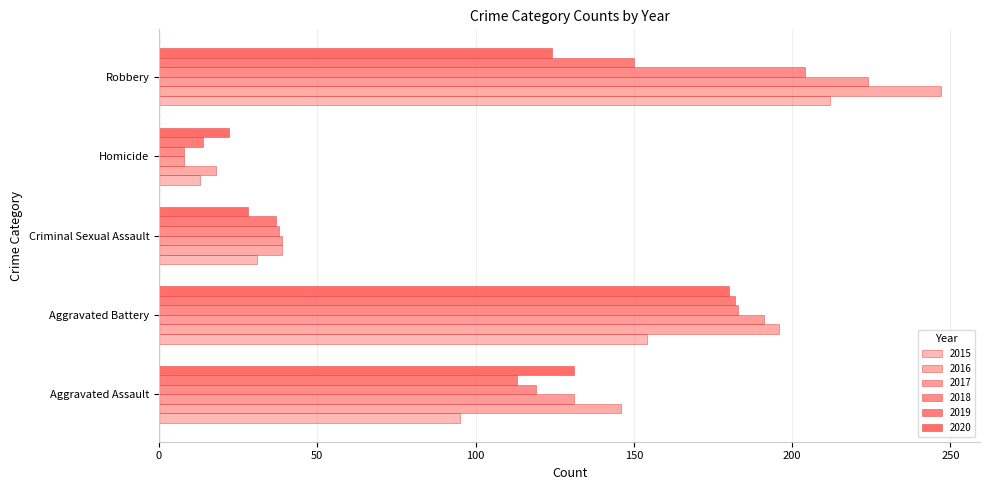

What is the spread (max minus min) of values at Criminal Sexual Assault?

11